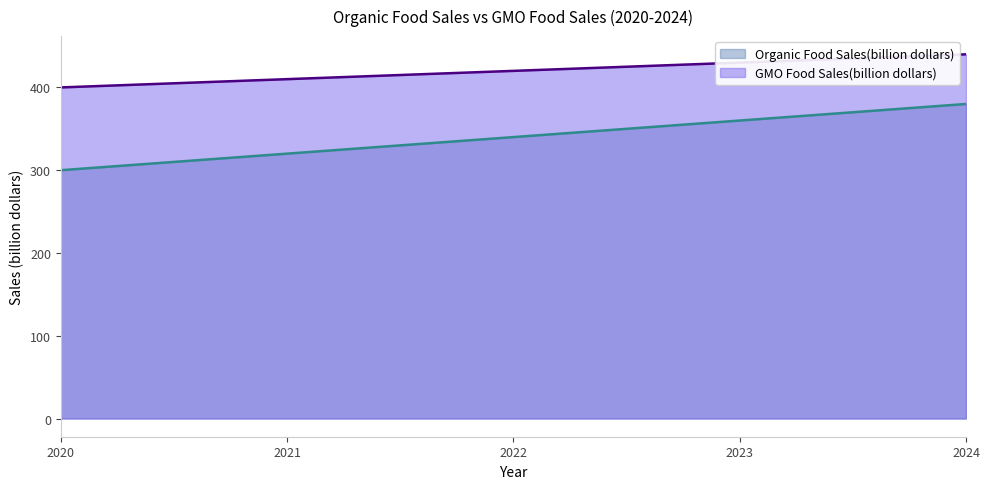

How many lines are shown in the chart?

2